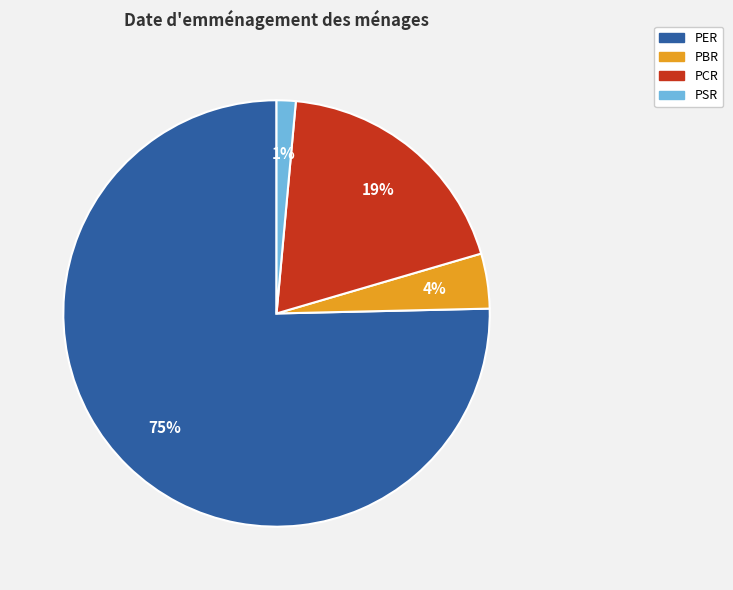

What is the ratio of the value at PBR to the value at PER?

0.1